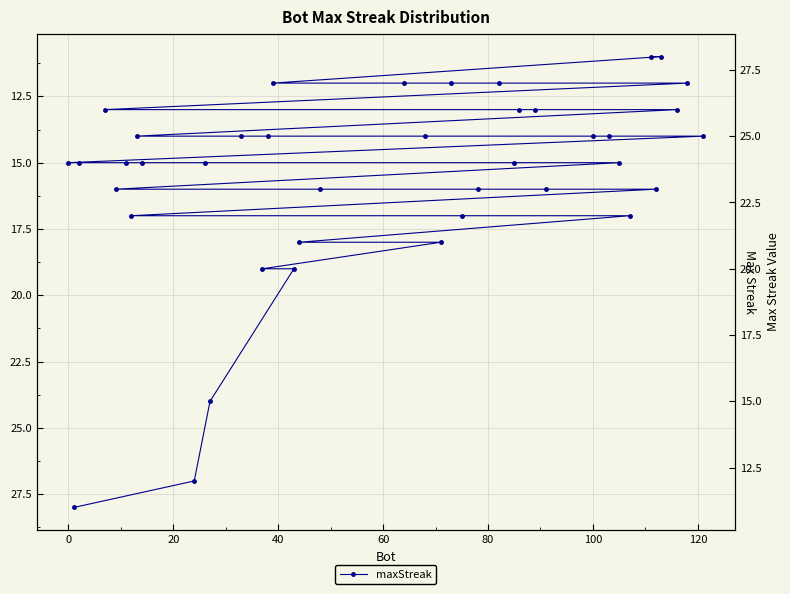

Reading right to left, list all the values displayed in this chart.

11	11	12	12	12	12	12	13	13	13	13	14	14	14	14	14	14	14	15	15	15	15	15	15	15	16	16	16	16	16	17	17	17	18	18	19	19	24	27	28